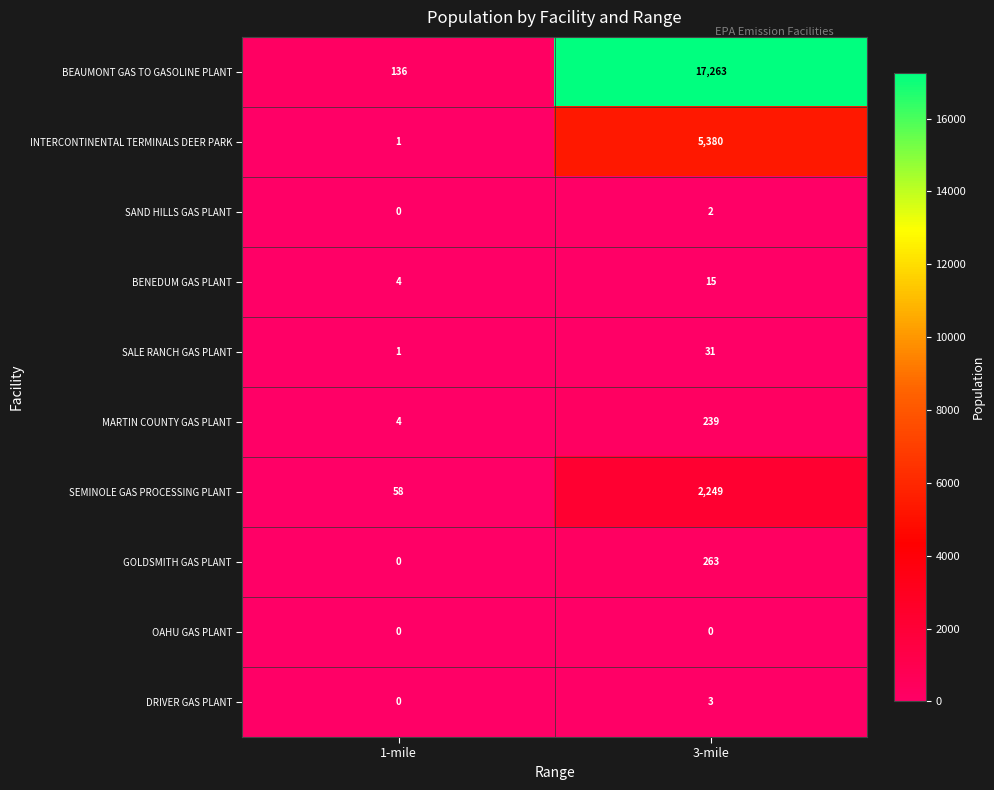

Which series has the largest range (max minus min)?

BEAUMONT GAS TO GASOLINE PLANT